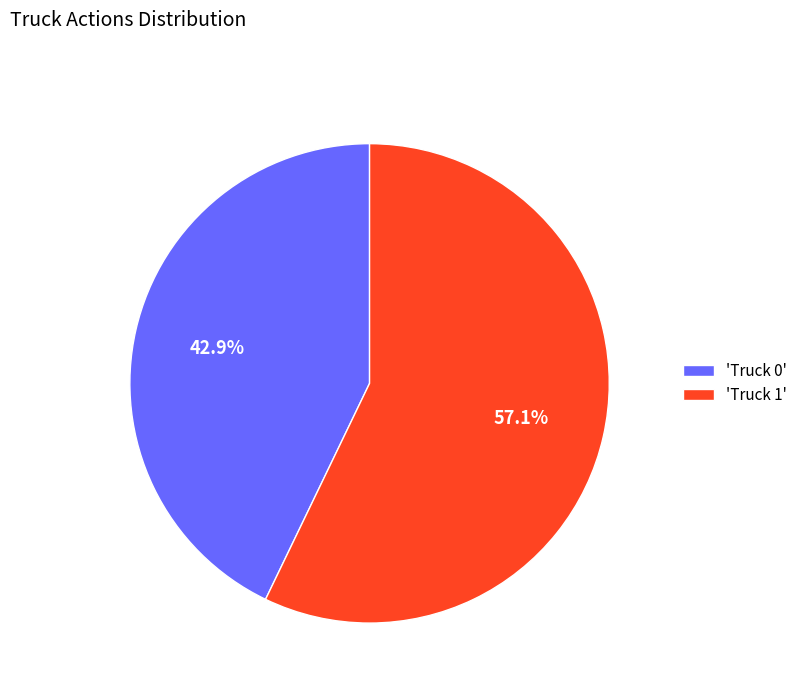

How much of the chart is everything except 'Truck 1'?

42.9%